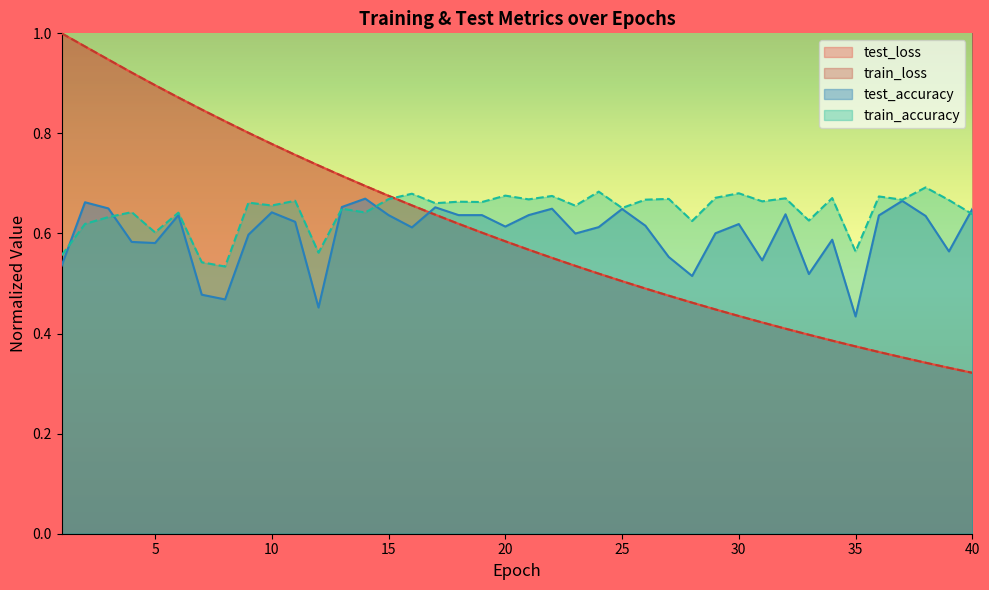

After their last crossing, which series has the higher values: test_accuracy or test_loss?

test_accuracy